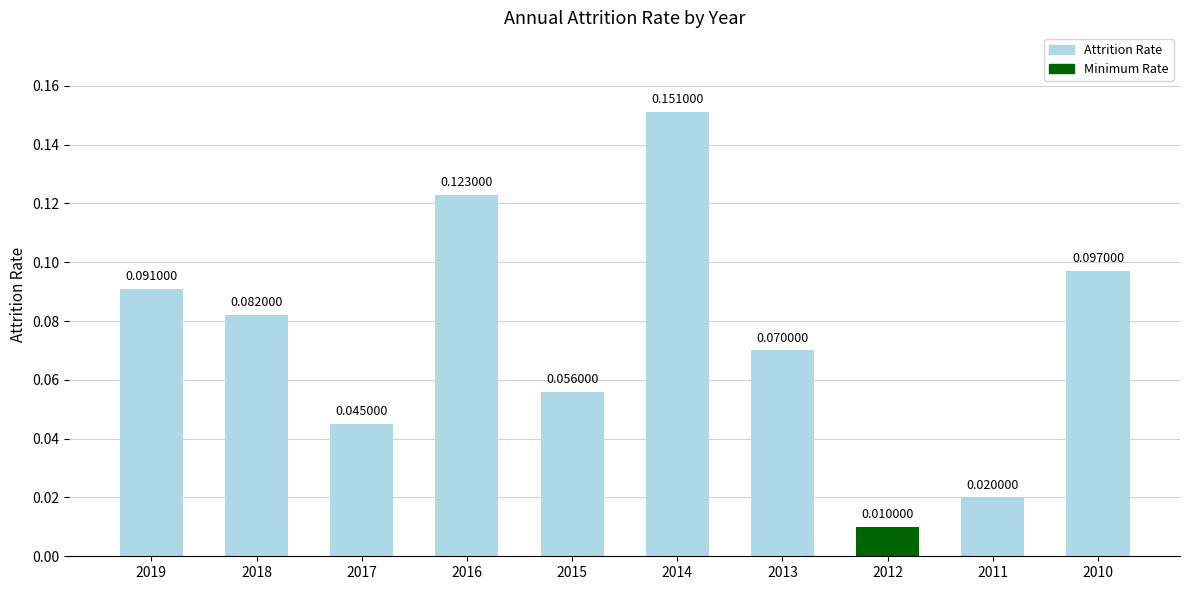

Rank the categories by value from lowest to highest.

2012, 2011, 2017, 2015, 2013, 2018, 2019, 2010, 2016, 2014